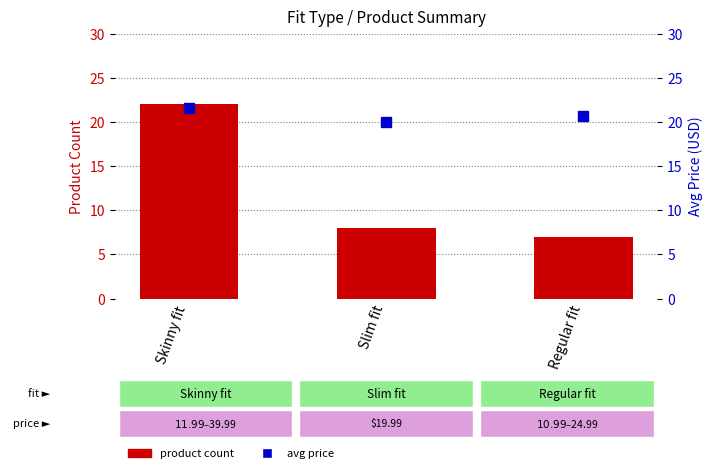

Which series has the widest spread of values?

product count